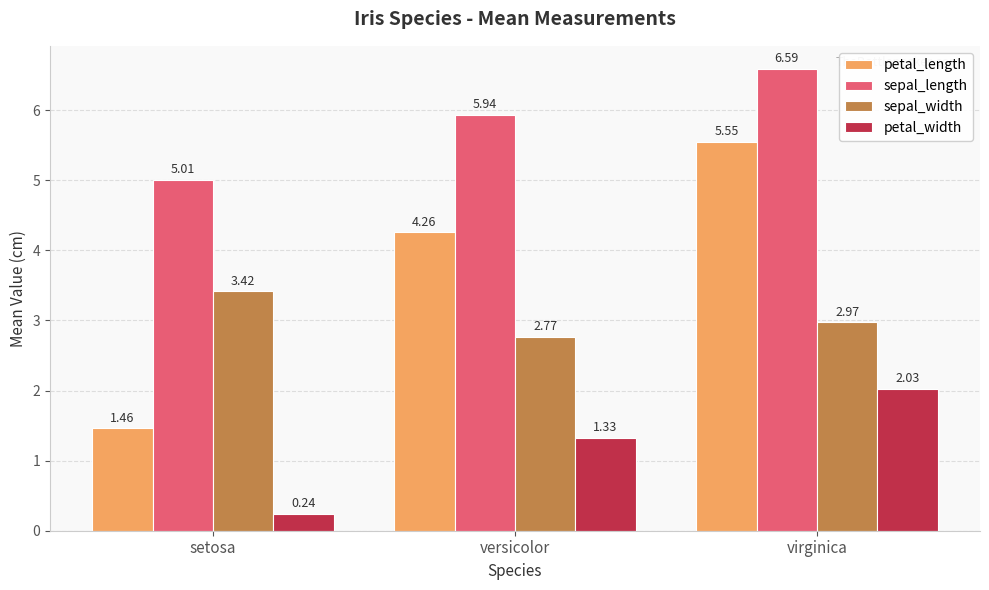

Count the petal_length values in the range 1 to 5.

2